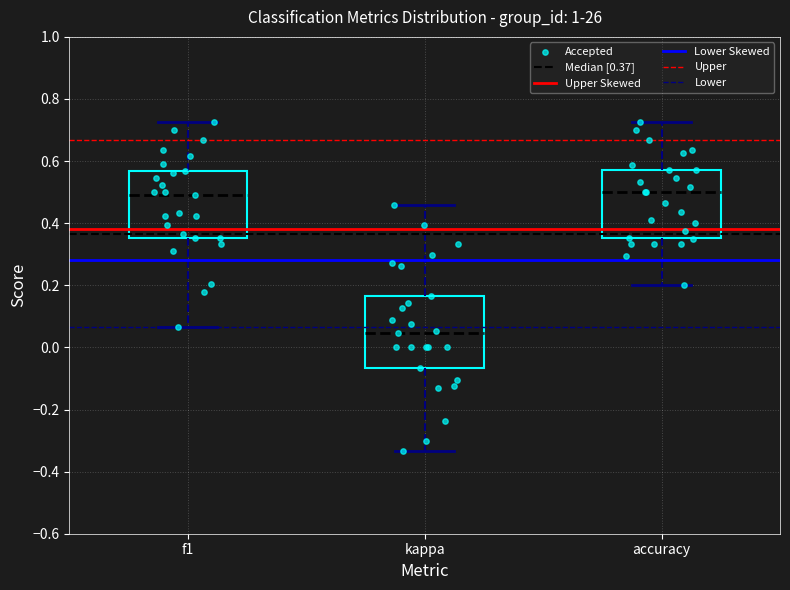

Reading left to right, read every box against the y-axis: the position of its median line, the range the box covers, and the ends of its whiskers. The values are not printed on the chart, so give them approximately, as read against the axis.

f1: median 0.48, box 0.36 to 0.56, whiskers 0.06 to 0.72
kappa: median 0.04, box -0.06 to 0.16, whiskers -0.34 to 0.46
accuracy: median 0.50, box 0.36 to 0.58, whiskers 0.20 to 0.72